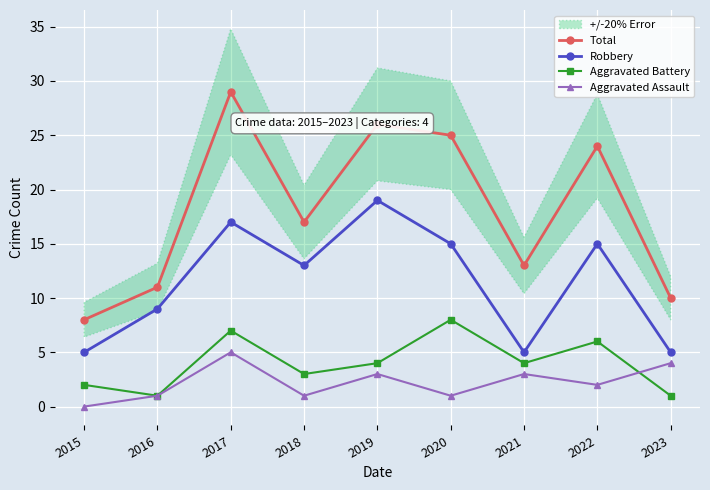

True or false: Aggravated Assault has a value of 0 at 2018.

False